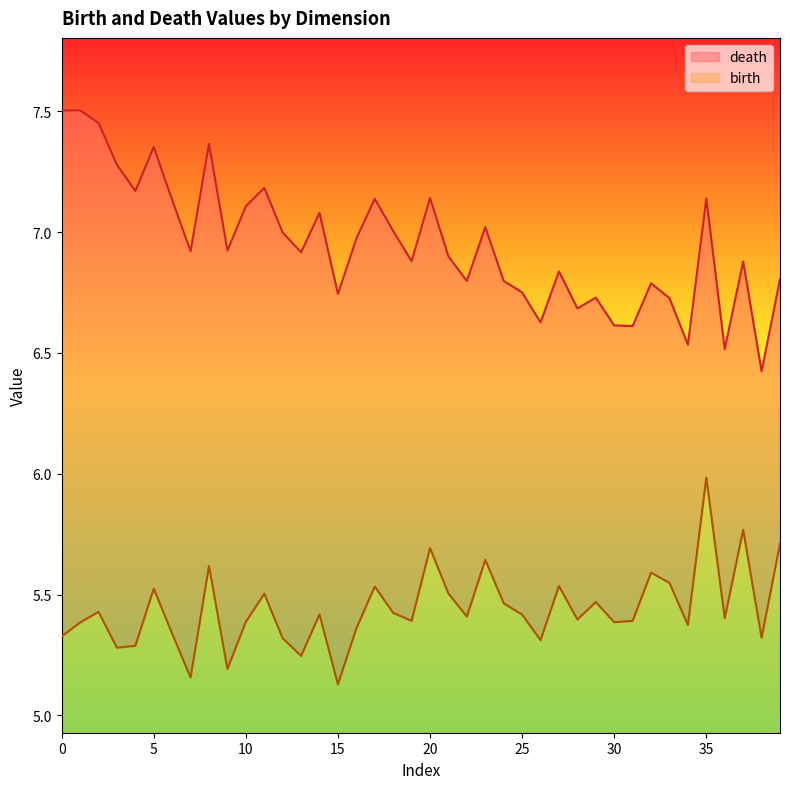

At how many categories does at least one series exceed 7?

16